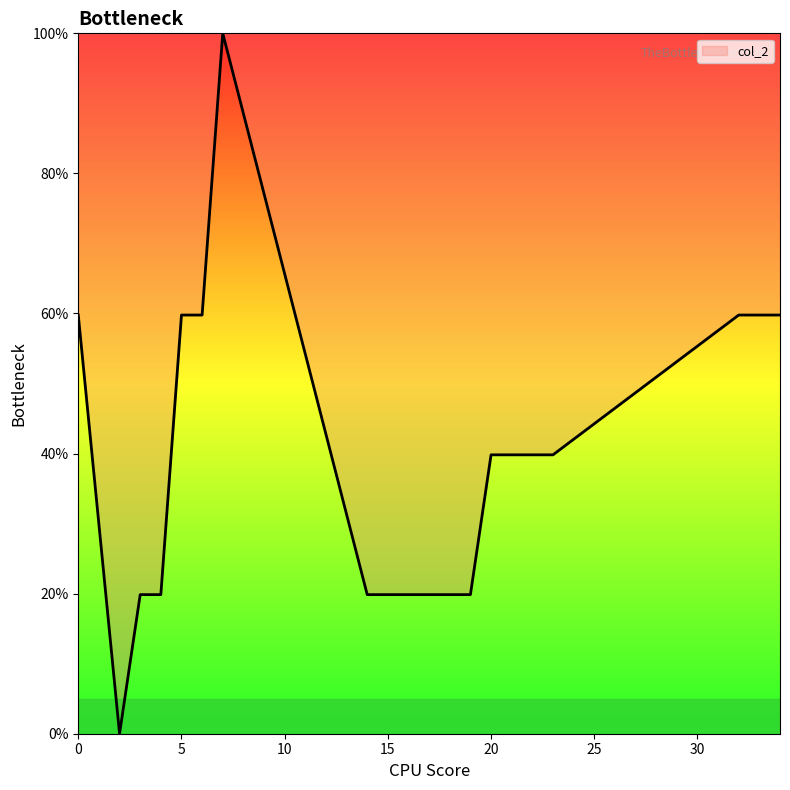

What is the maximum value shown in the chart?

100.0